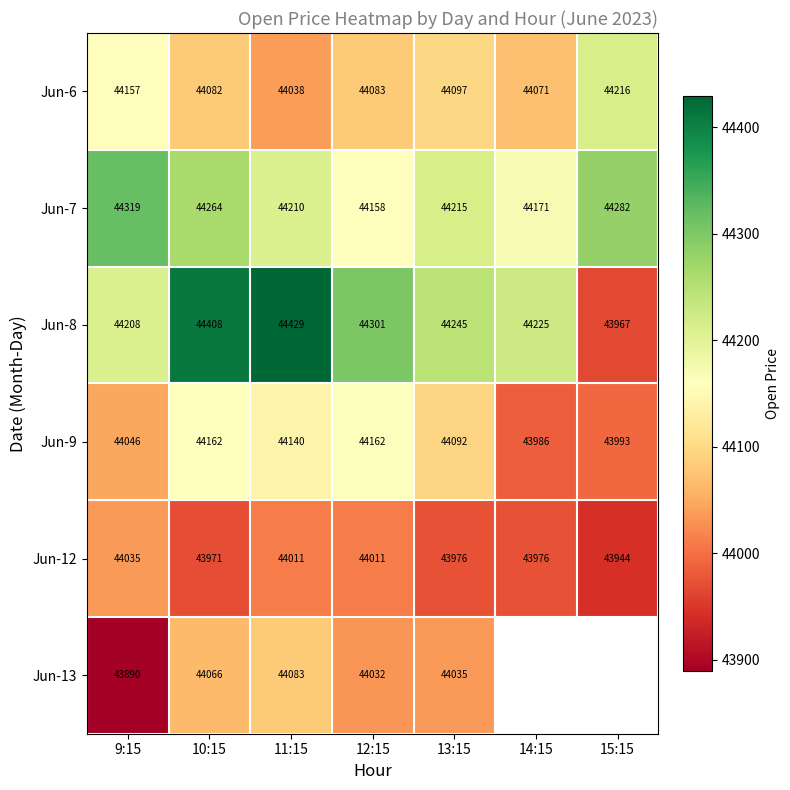

Where does the Jun-9 series first go above 44092?

10:15